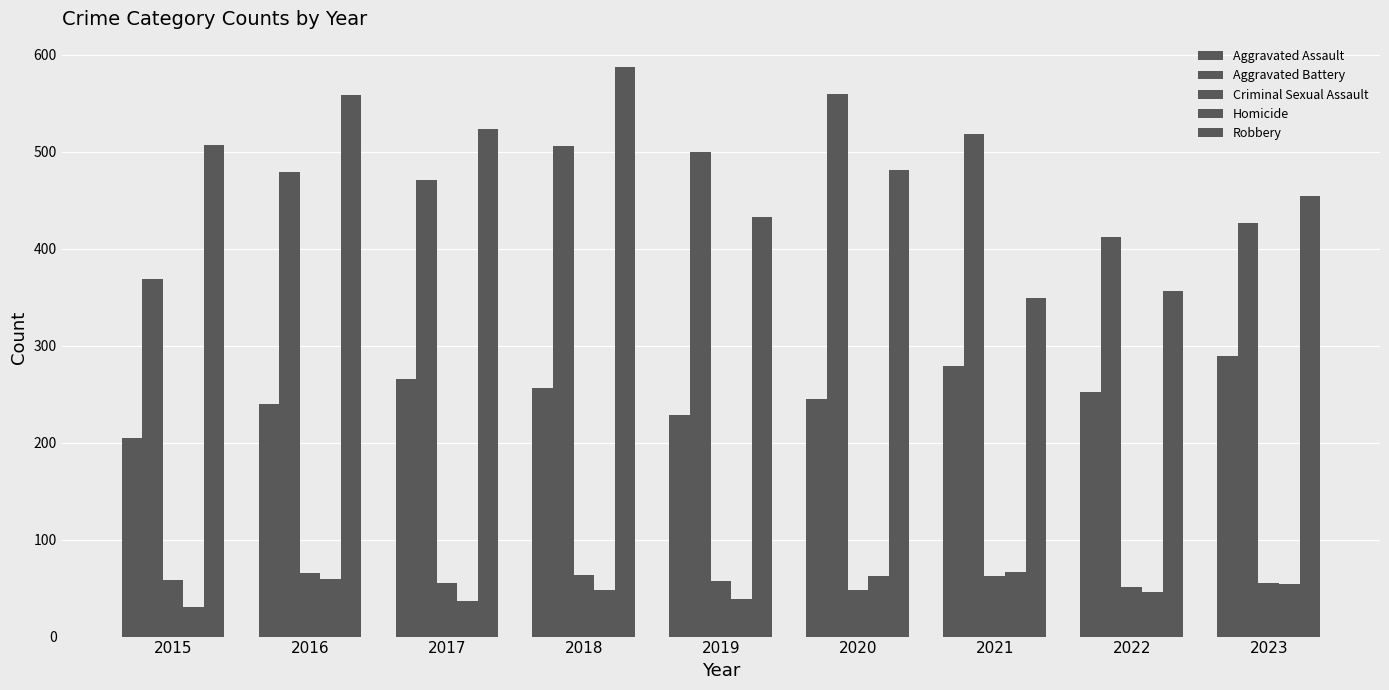

Does the chart contain stacked bars?

No